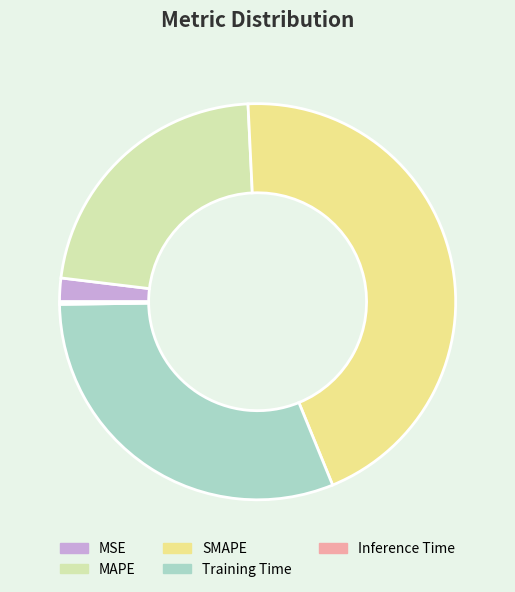

Combined, do MAPE and Training Time account for over 50%?

Yes